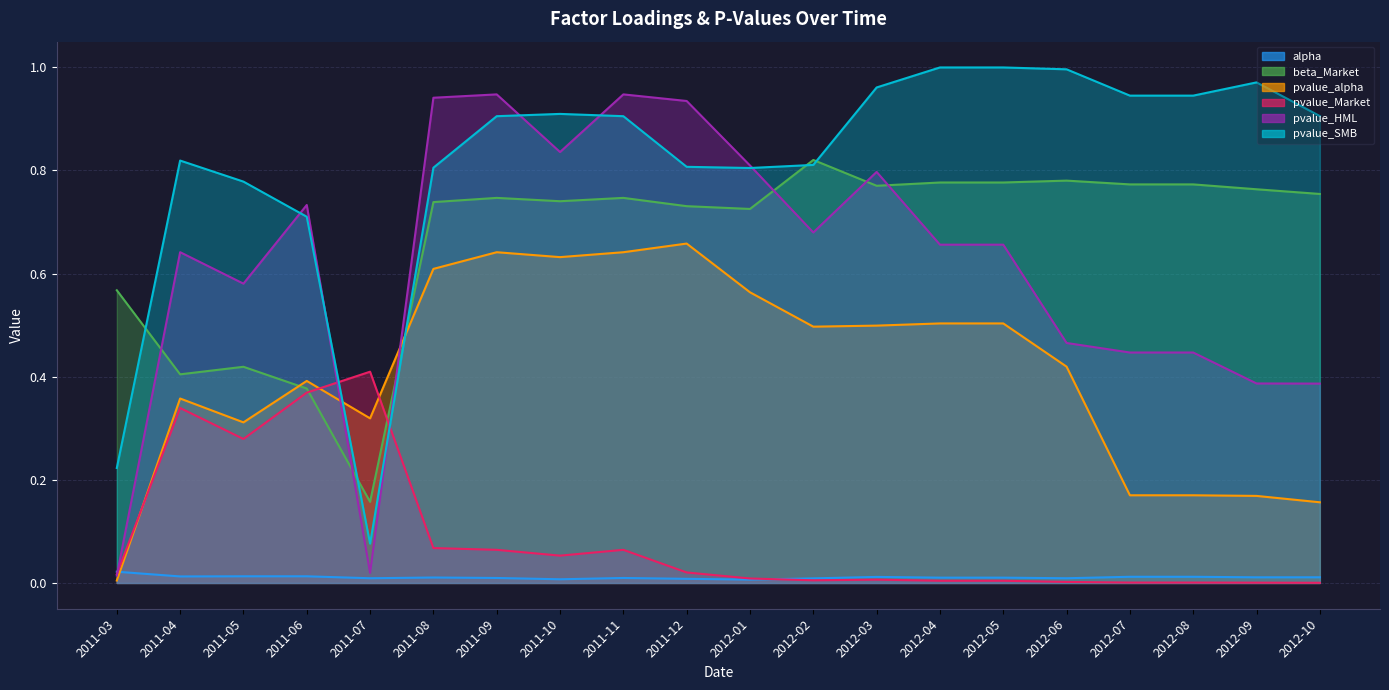

True or false: beta_Market and pvalue_Market intersect in this chart.

True